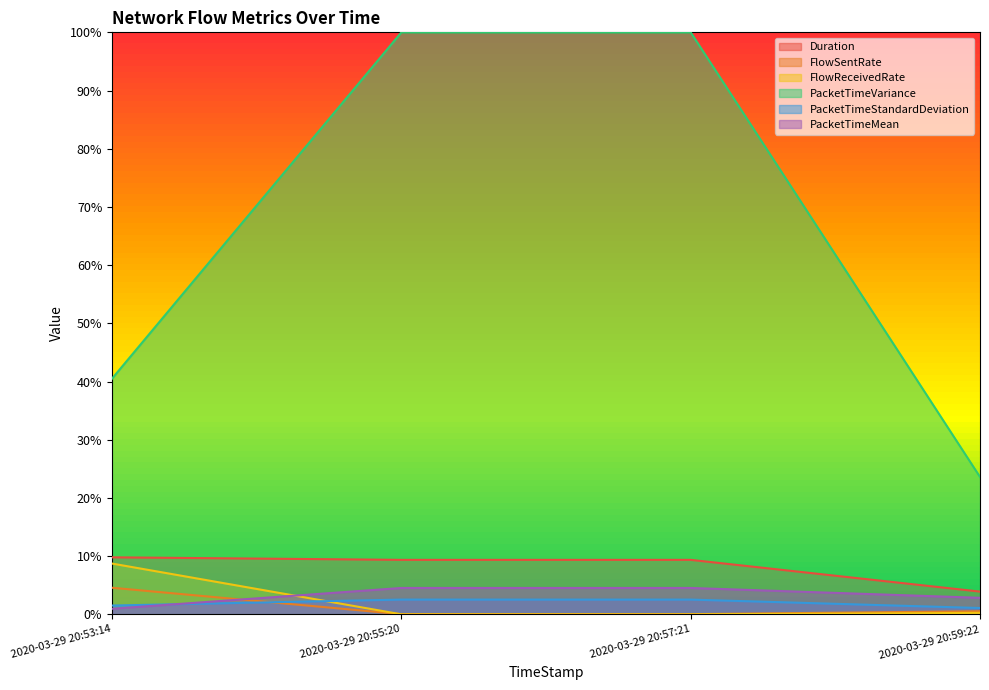

True or false: PacketTimeVariance and PacketTimeMean cross at least once.

False